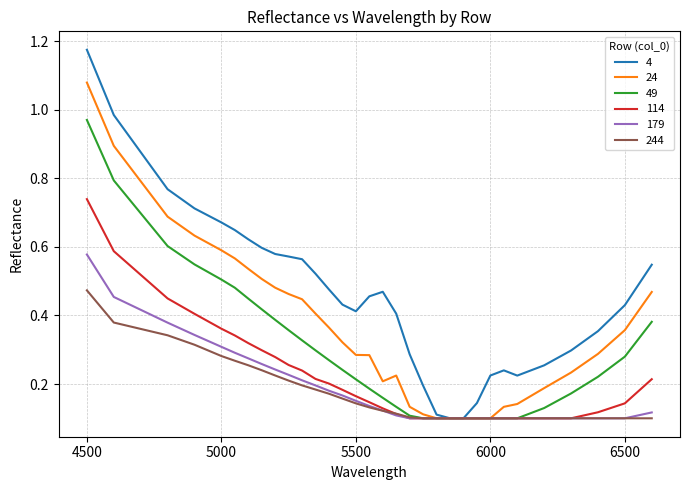

Which series has the largest range (max minus min)?

4